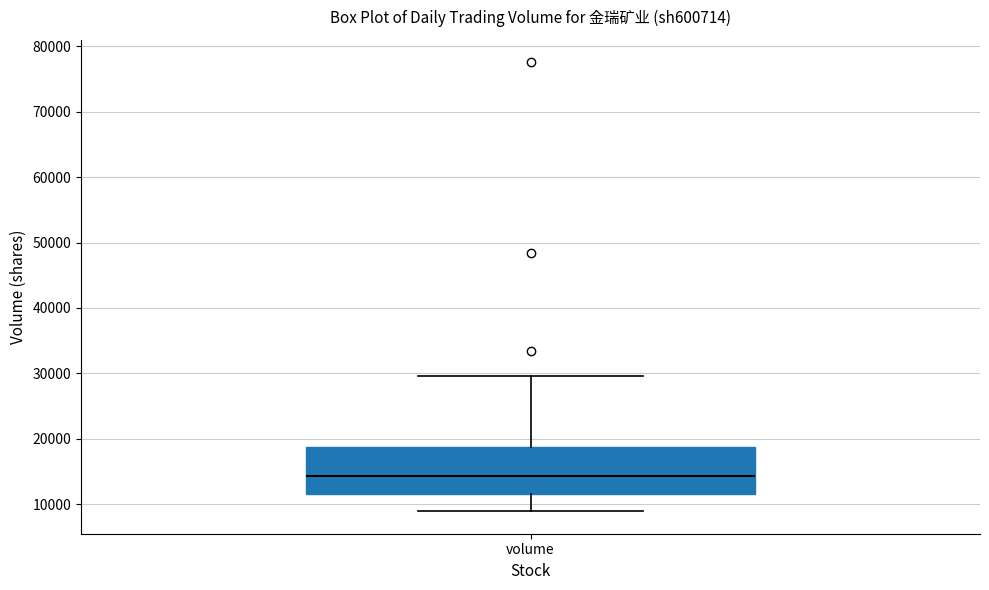

Where does the median line of the box for volume sit on the y-axis? The values are not printed on the chart, so give them approximately, as read against the axis.

14000